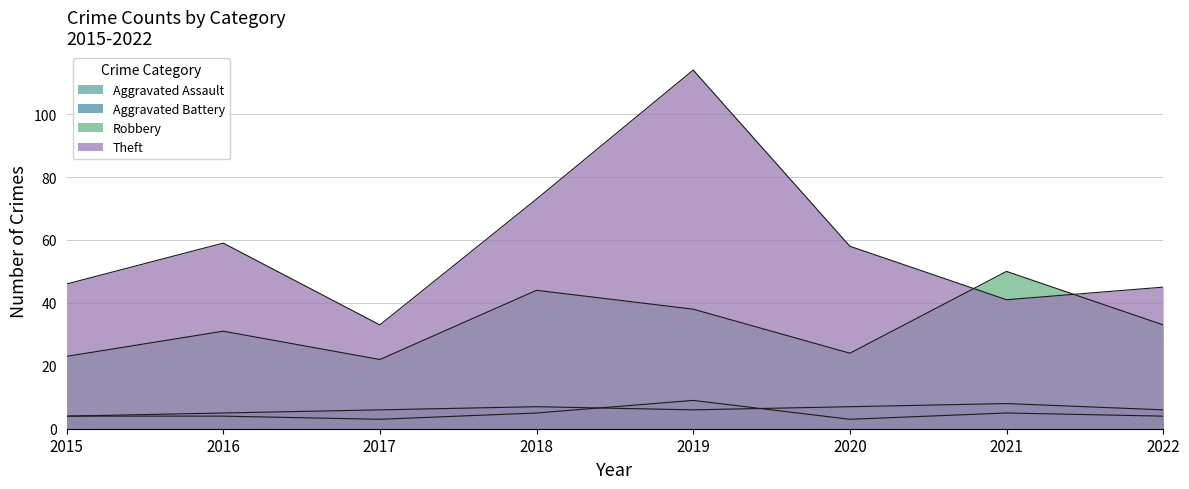

Is it true that Aggravated Battery equals 4 at 2020?

False